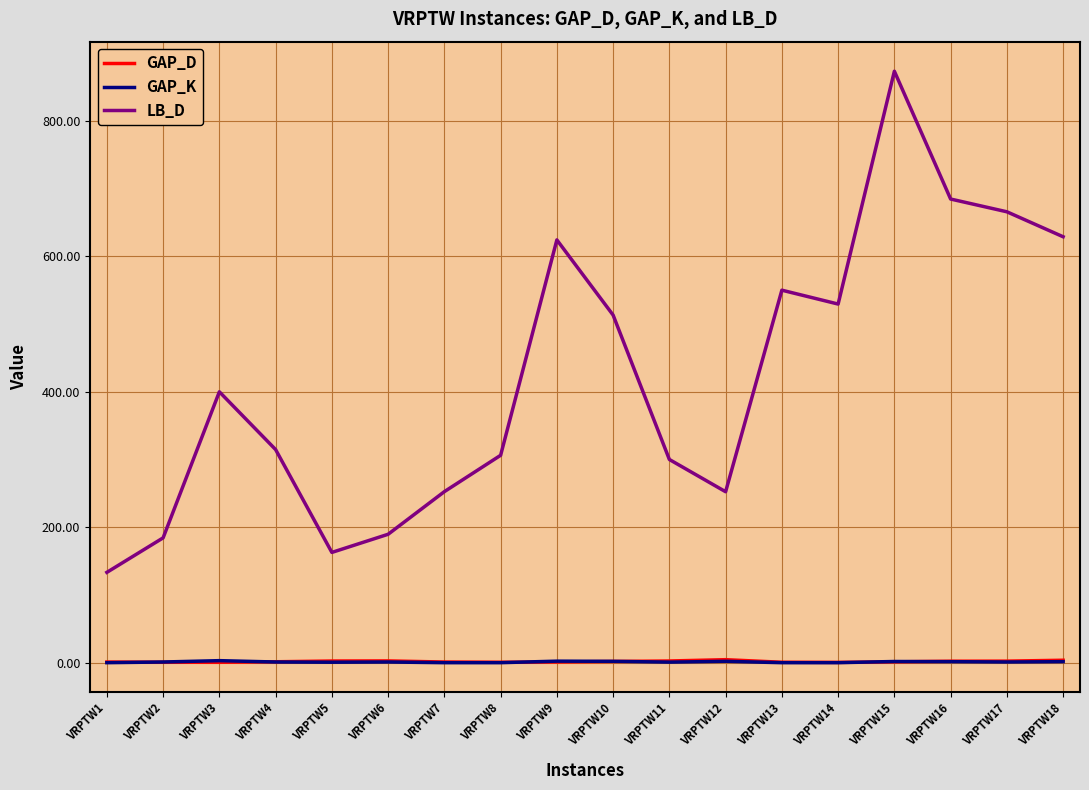

True or false: GAP_D and LB_D intersect in this chart.

False